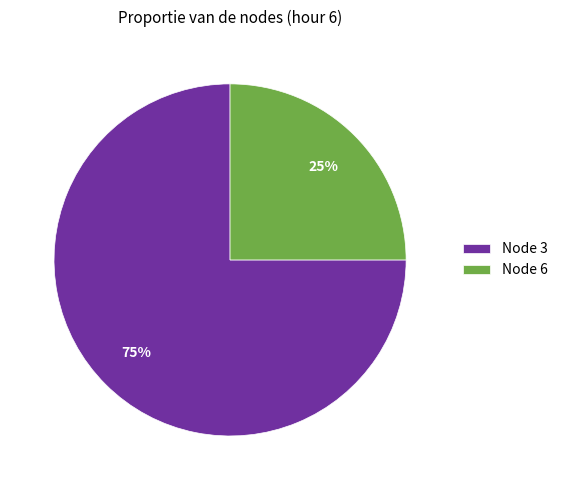

Combined, do Node 6 and Node 3 account for over 50%?

Yes